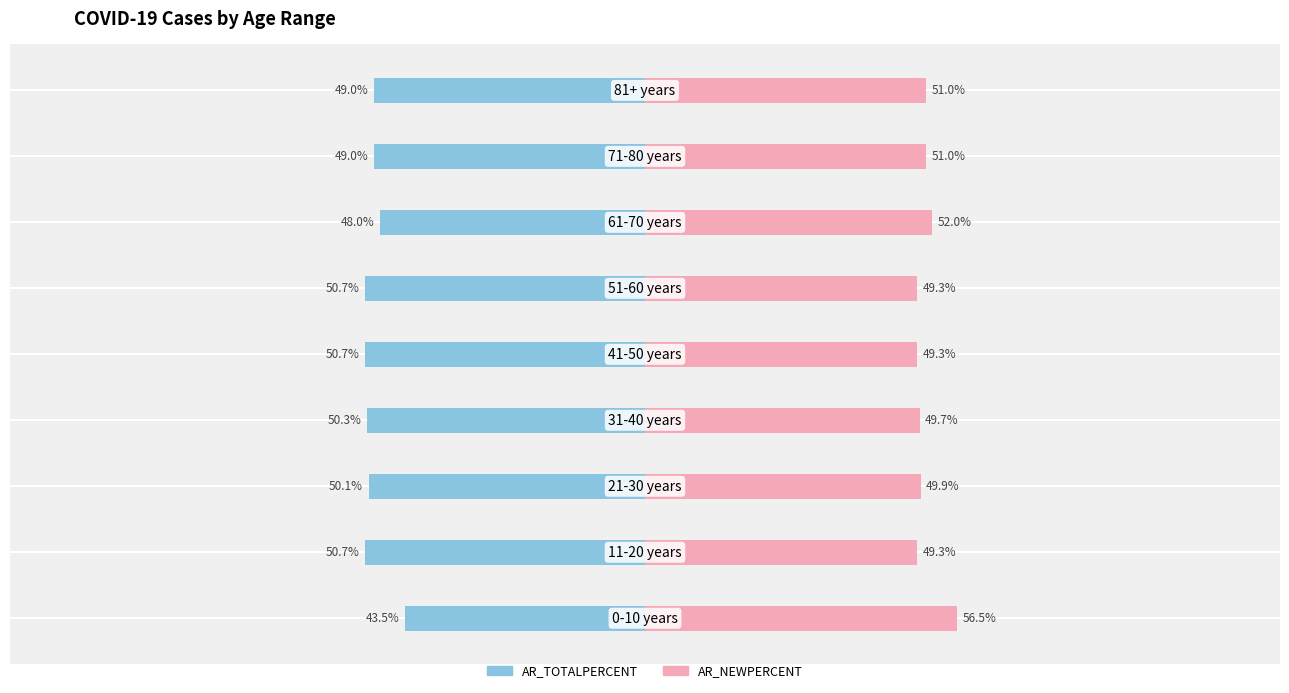

What are all the series names shown in the legend?

AR_TOTALPERCENT, AR_NEWPERCENT